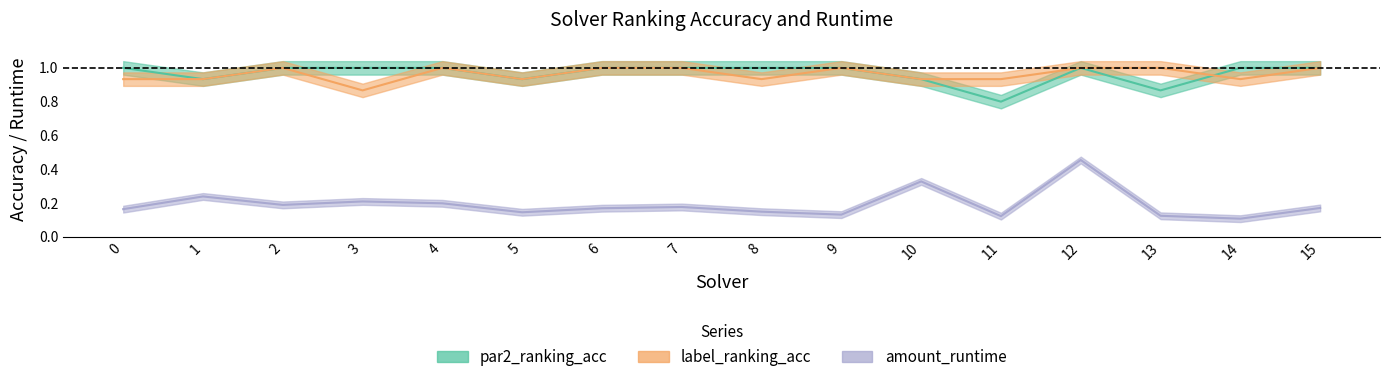

True or false: label_ranking_acc and amount_runtime intersect in this chart.

False